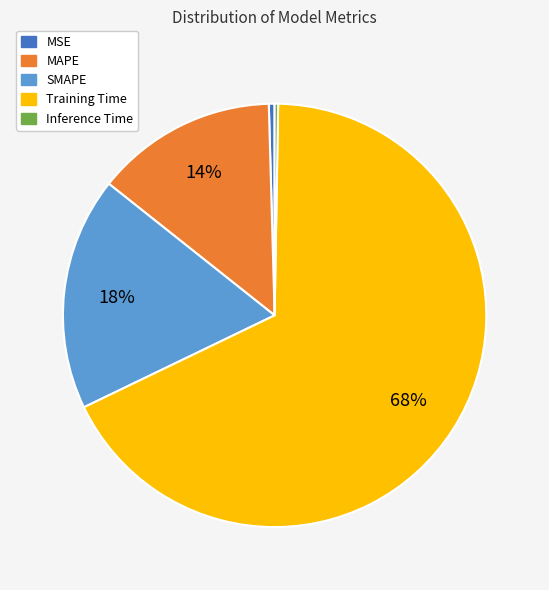

What is the largest slice in the pie chart?

Training Time